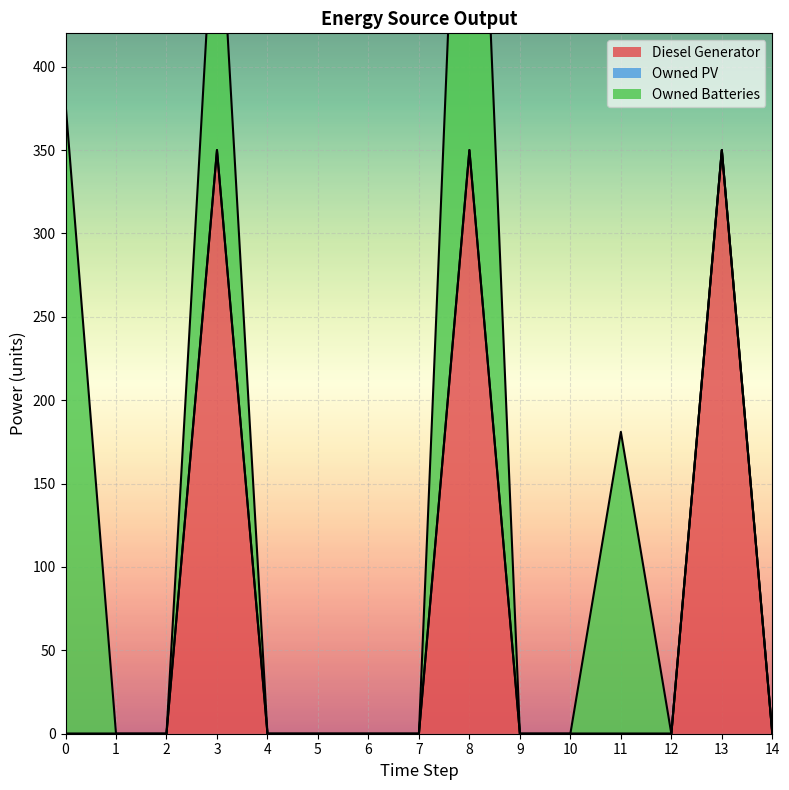

What are all the series names shown in the legend?

Diesel Generator, Owned PV, Owned Batteries